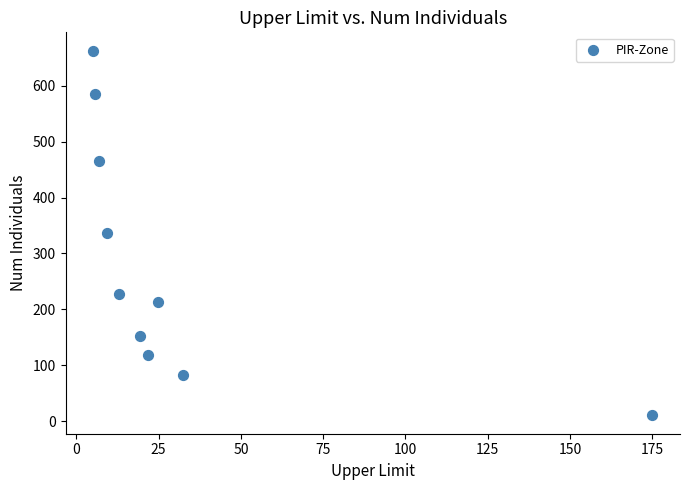

What is the range of Y values (max minus min)?

653